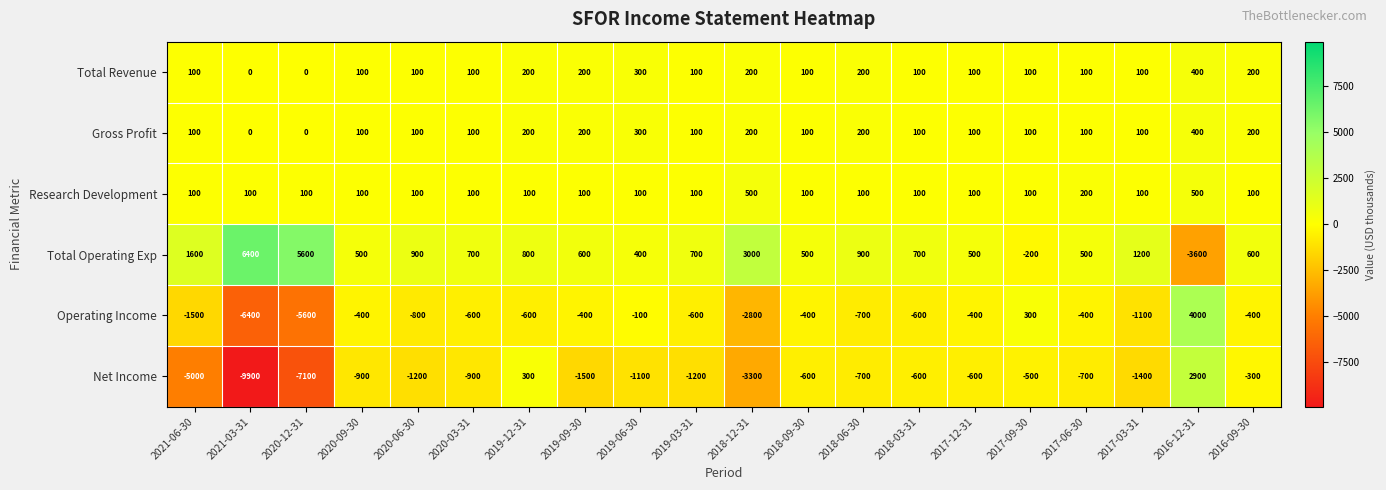

The value of Operating Income at 2017-03-31 is -460. True or false?

False